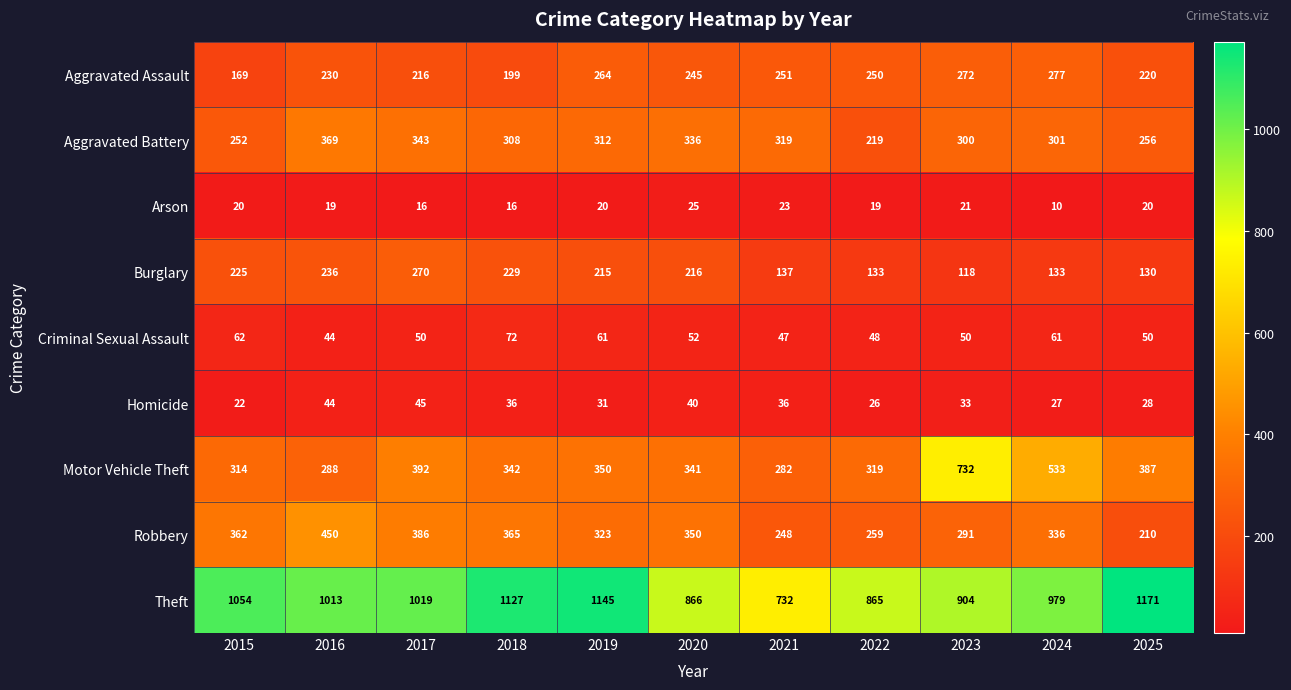

What is the sum of all Aggravated Assault values?

2593